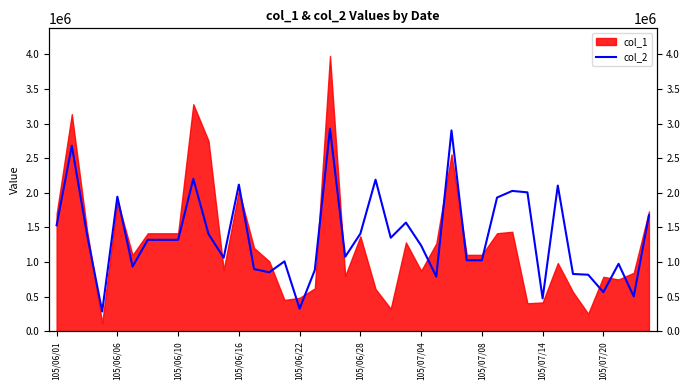

What is the change in value from 105/06/28 to 23?

+635000